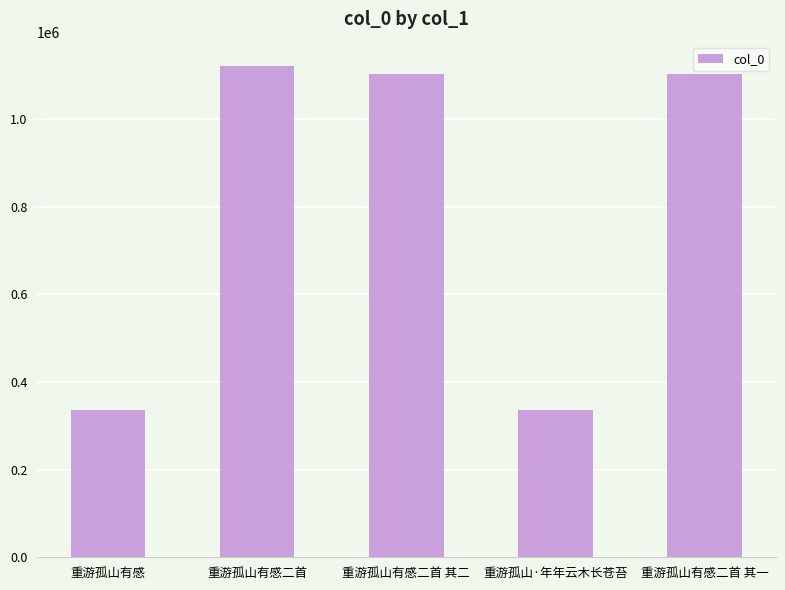

The chart shows a value of 1103286 at 重游孤山有感二首 其一. True or false?

True